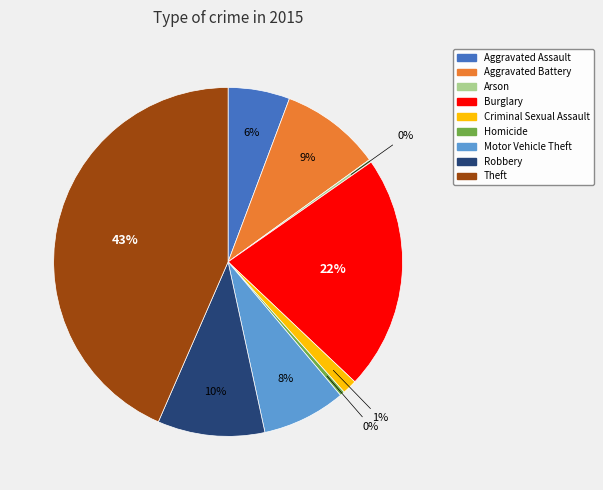

Do Aggravated Assault and Aggravated Battery together represent more than half of the pie?

No